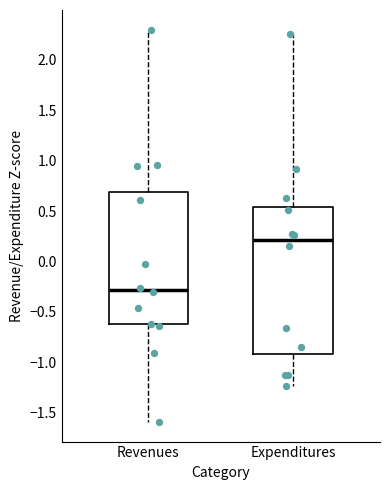

Where is the upper edge of the box for Expenditures on the y-axis? The values are not printed on the chart, so give them approximately, as read against the axis.

0.55